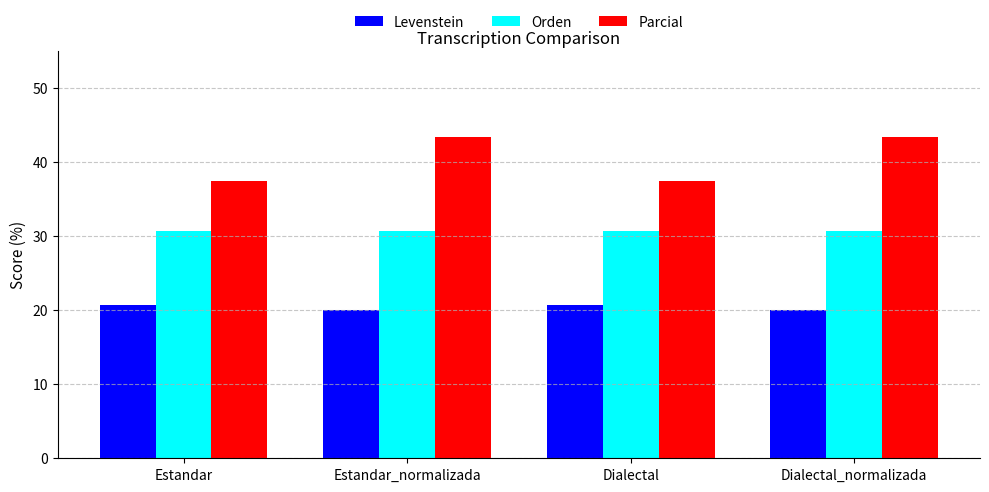

At which label does Parcial first exceed 43?

Estandar_normalizada